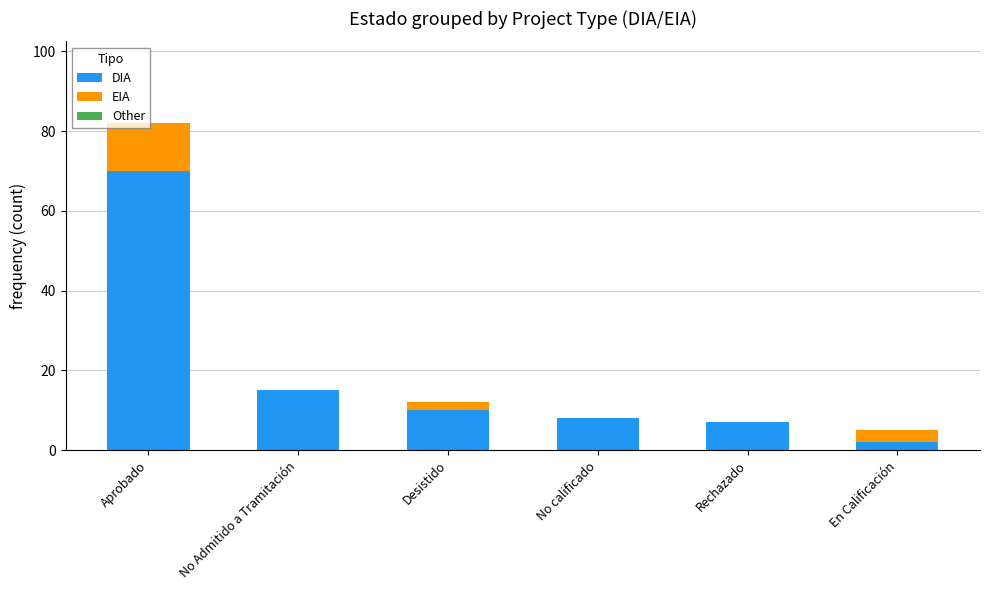

At which label does DIA reach its peak?

Aprobado